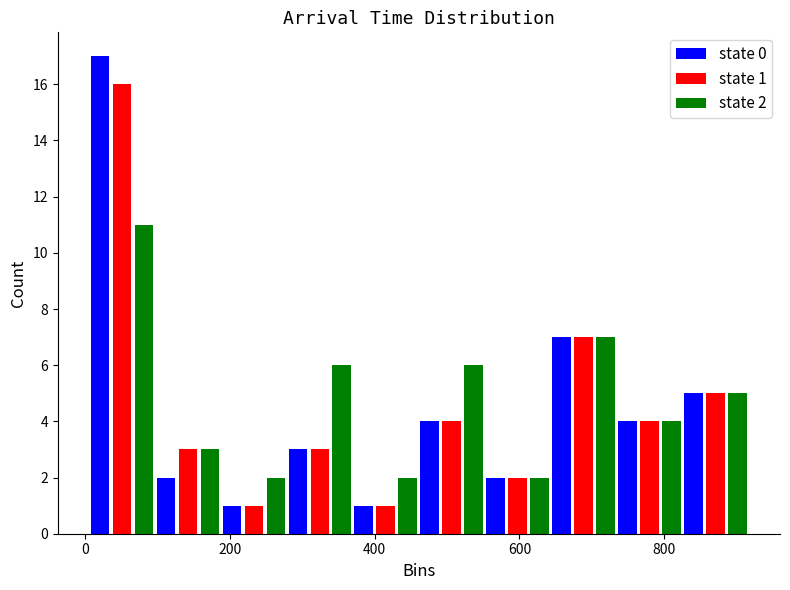

In the state 2 series, which range on the x-axis has the tallest bar?

0 to 100